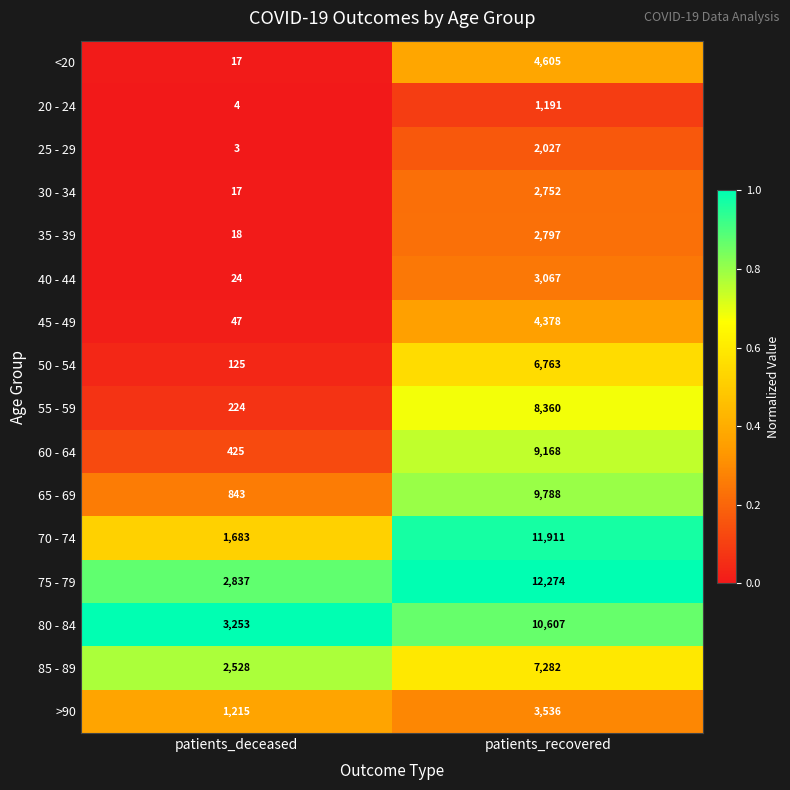

Read the 30 - 34 value at patients_recovered.

2752